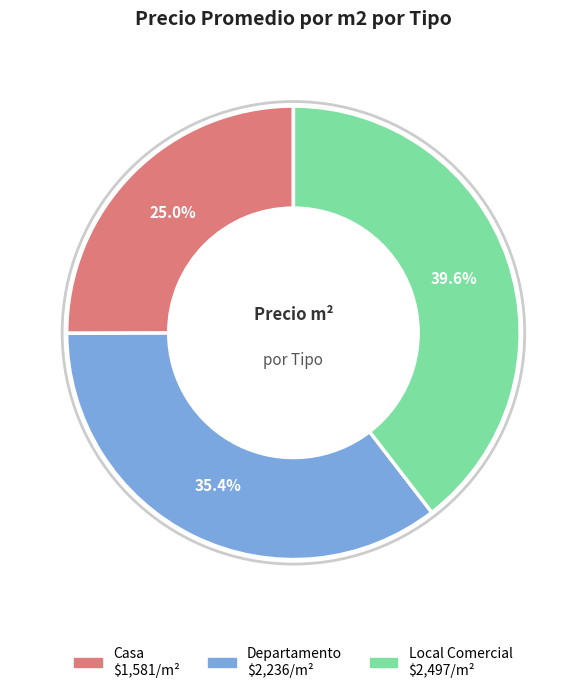

To the nearest percent, what percentage of the pie is Casa?

25%